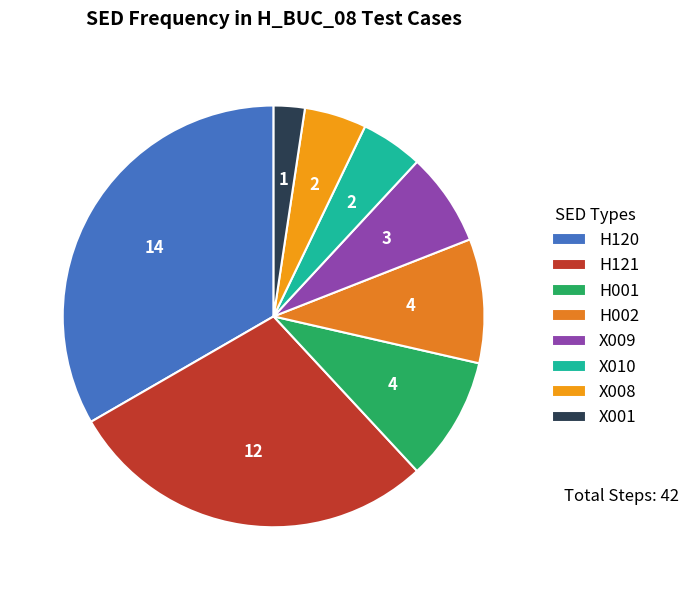

Count the number of slices in the pie.

8